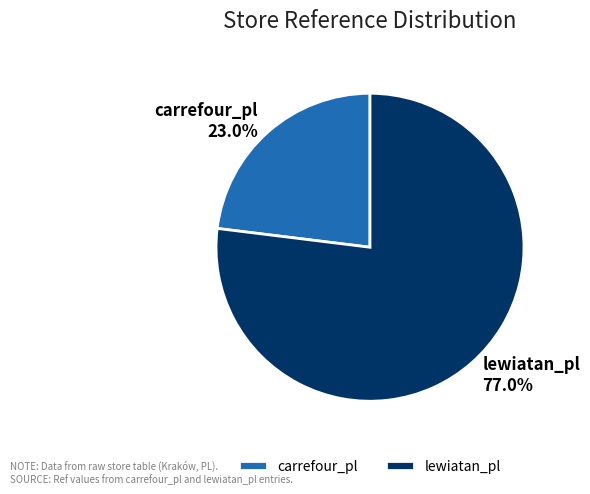

Which has a higher value, carrefour_pl or lewiatan_pl?

lewiatan_pl